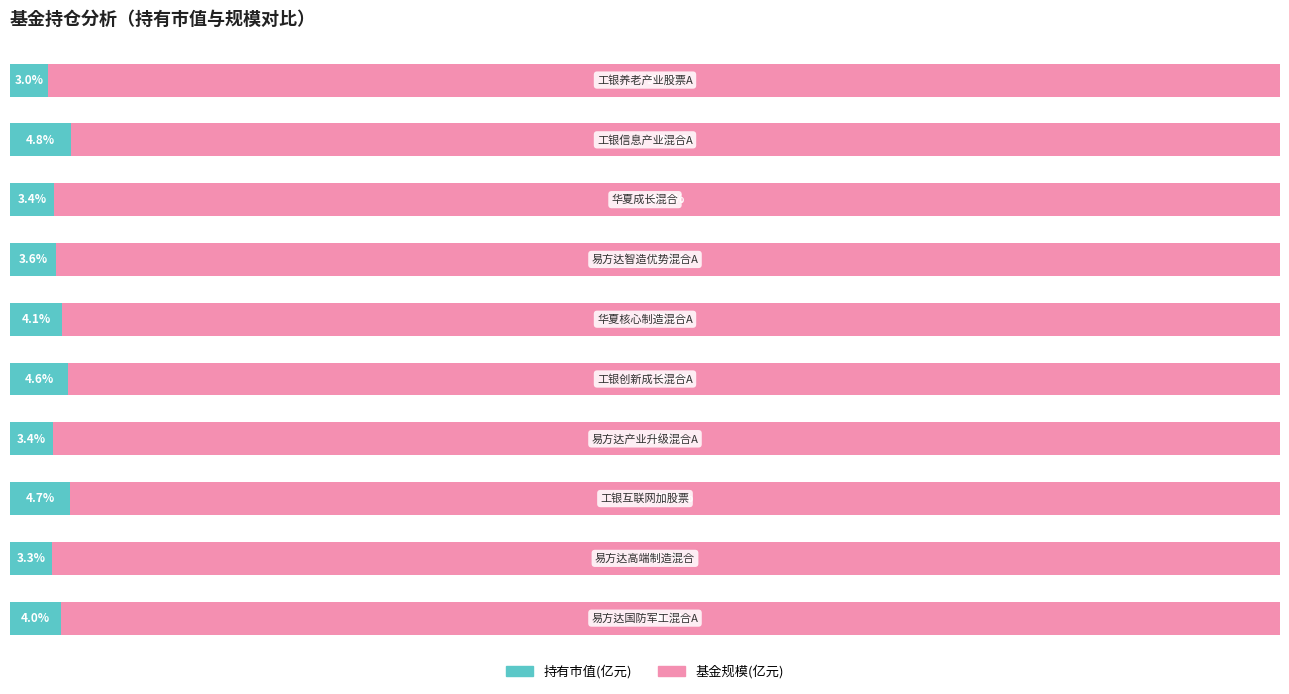

List the series in order of their overall mean, highest first.

基金规模(亿元), 持有市值(亿元)